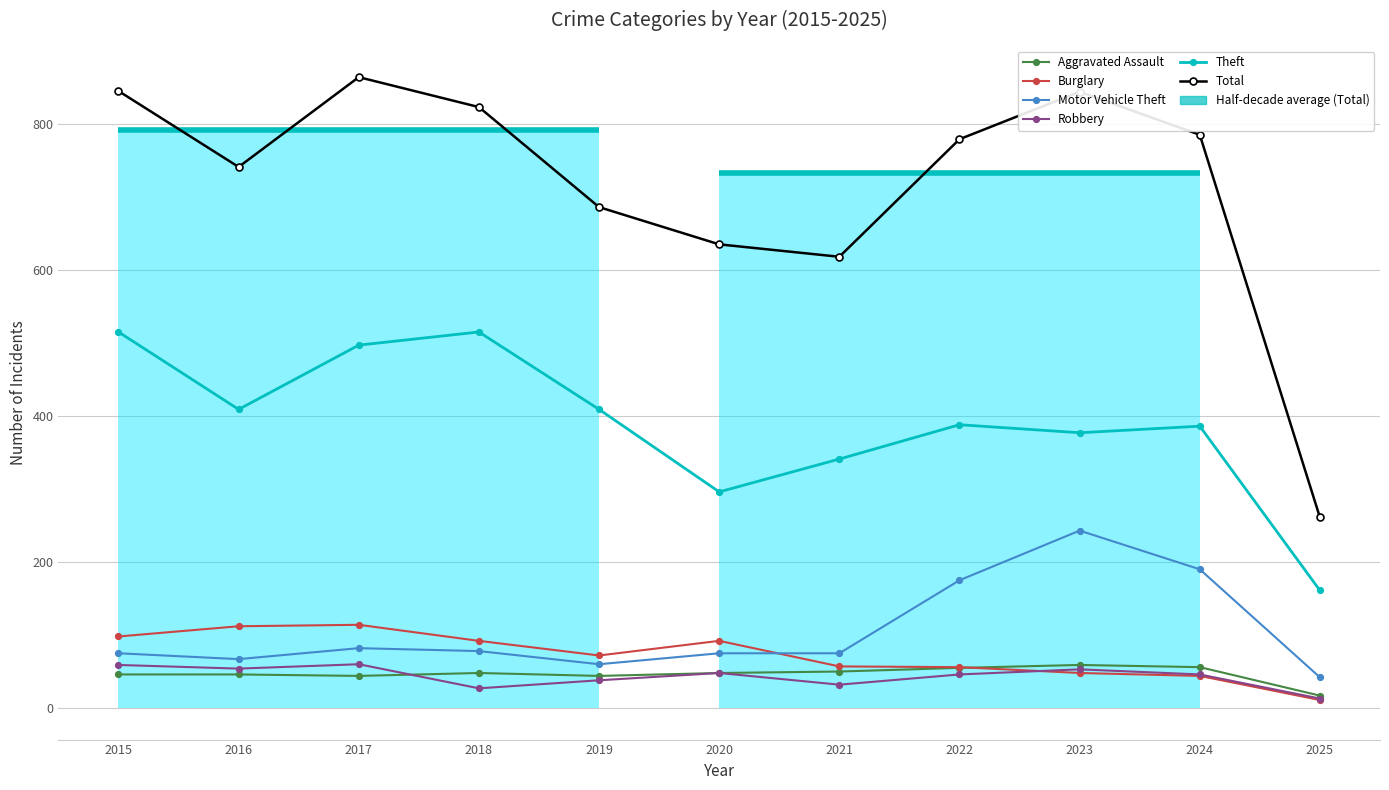

True or false: Total has a value of 1284 at 2018.

False